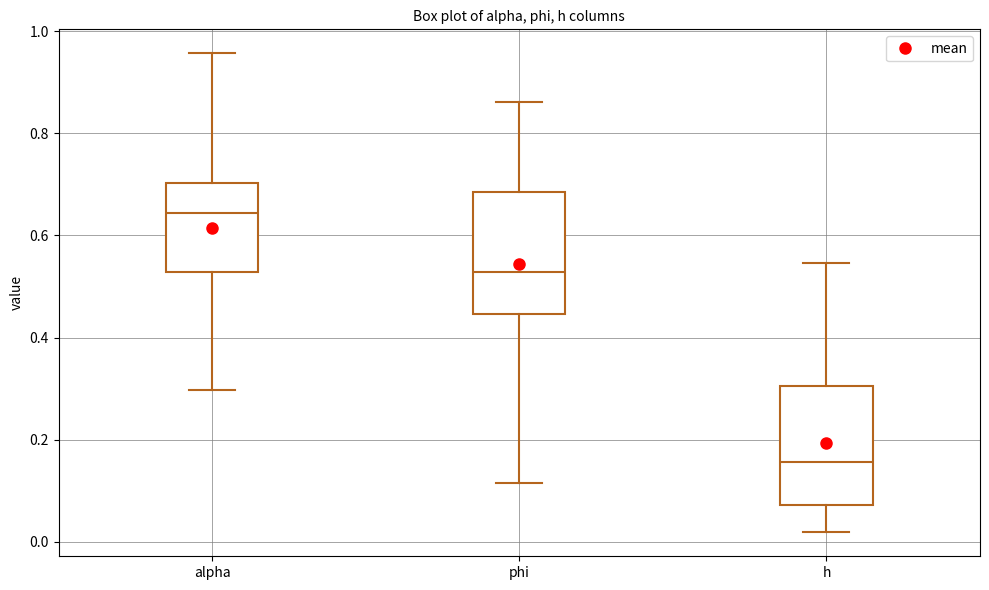

Reading left to right, read every box against the y-axis: the position of its median line, the range the box covers, and the ends of its whiskers. The values are not printed on the chart, so give them approximately, as read against the axis.

alpha: median 0.64, box 0.52 to 0.70, whiskers 0.30 to 0.96
phi: median 0.52, box 0.44 to 0.68, whiskers 0.12 to 0.86
h: median 0.16, box 0.08 to 0.30, whiskers 0.02 to 0.54